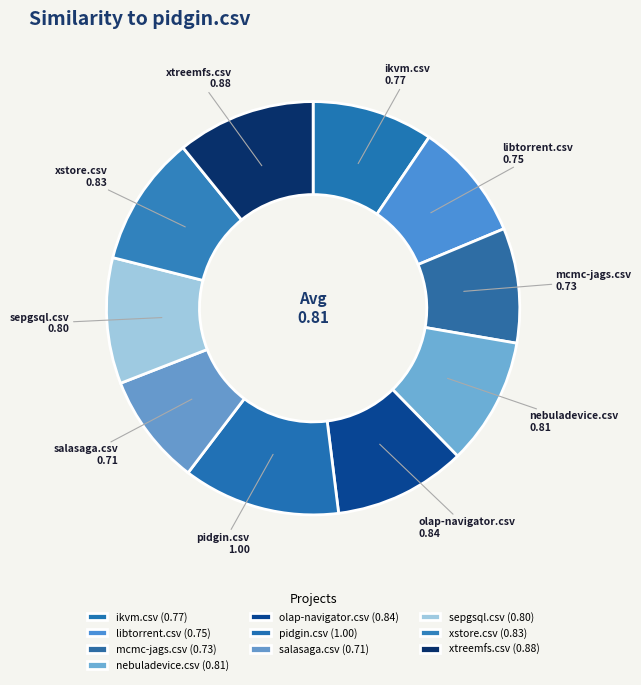

Approximately how many times larger is the value at salasaga.csv compared to pidgin.csv?

0.7